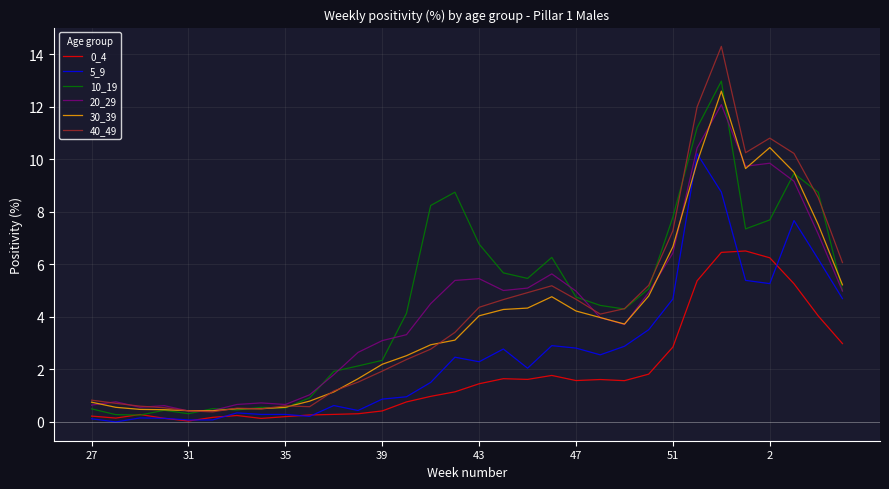

True or false: 20_29 and 0_4 intersect in this chart.

False